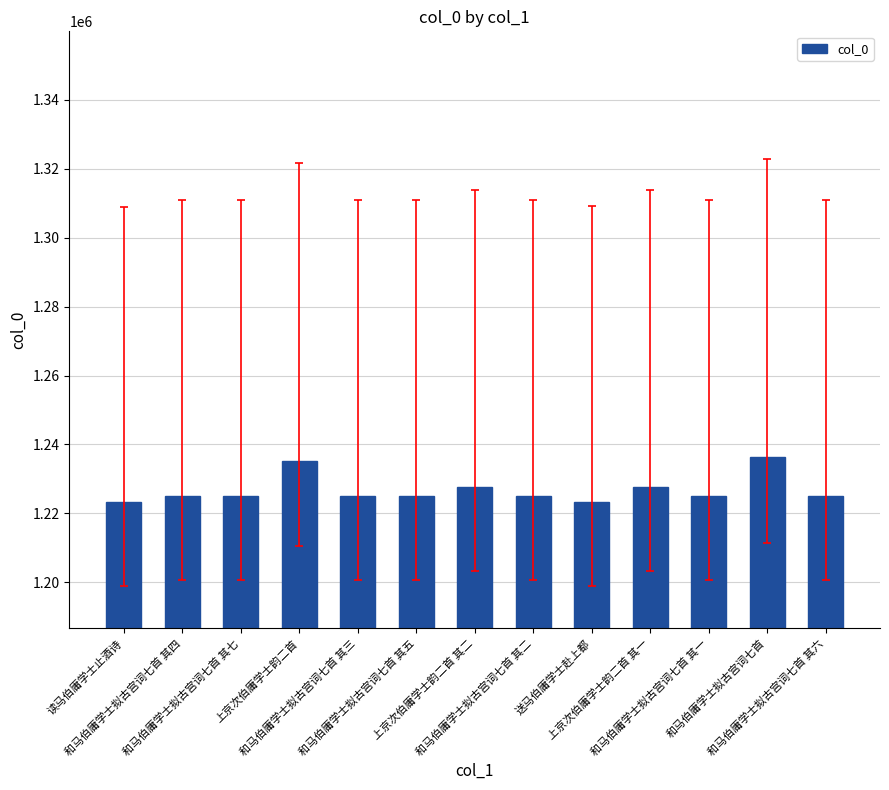

What is the difference between the maximum and minimum values?

12864